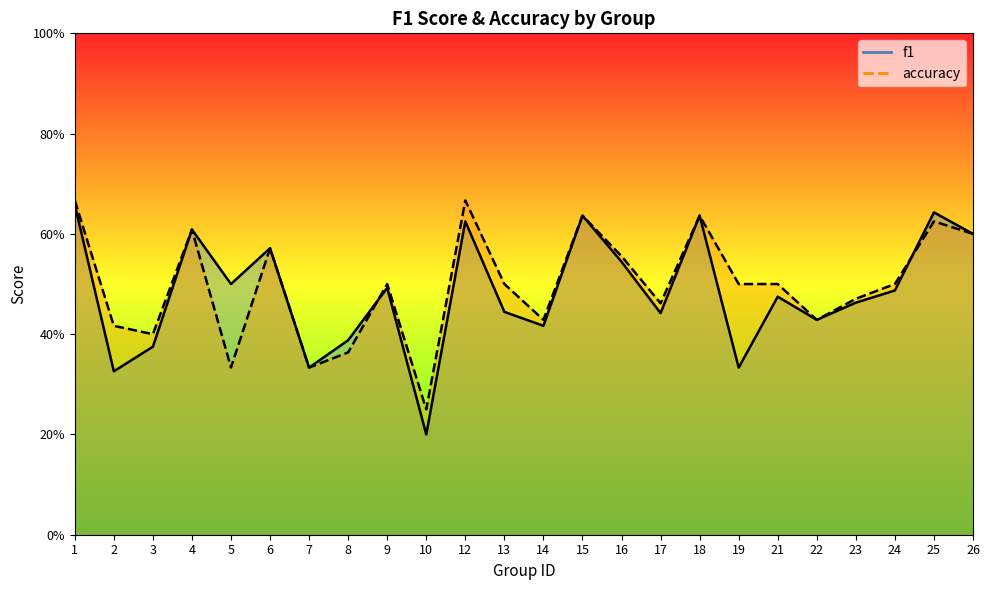

What value does the f1 series have at 16?

0.5